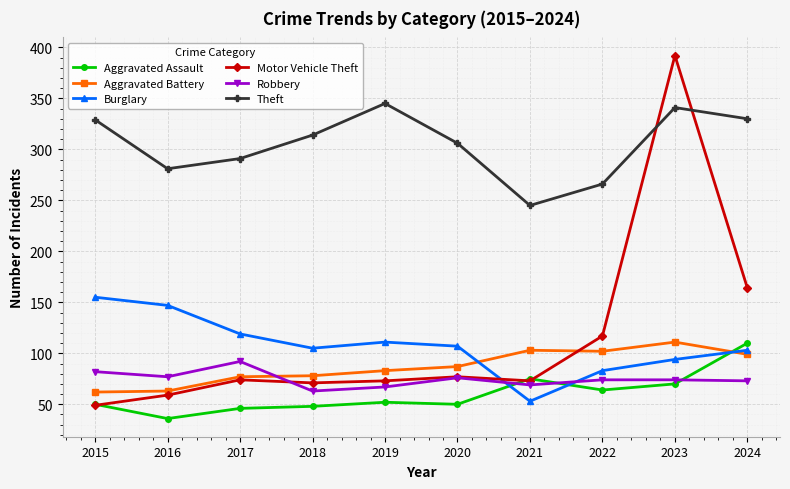

What is the total value across all series at 2017?

699